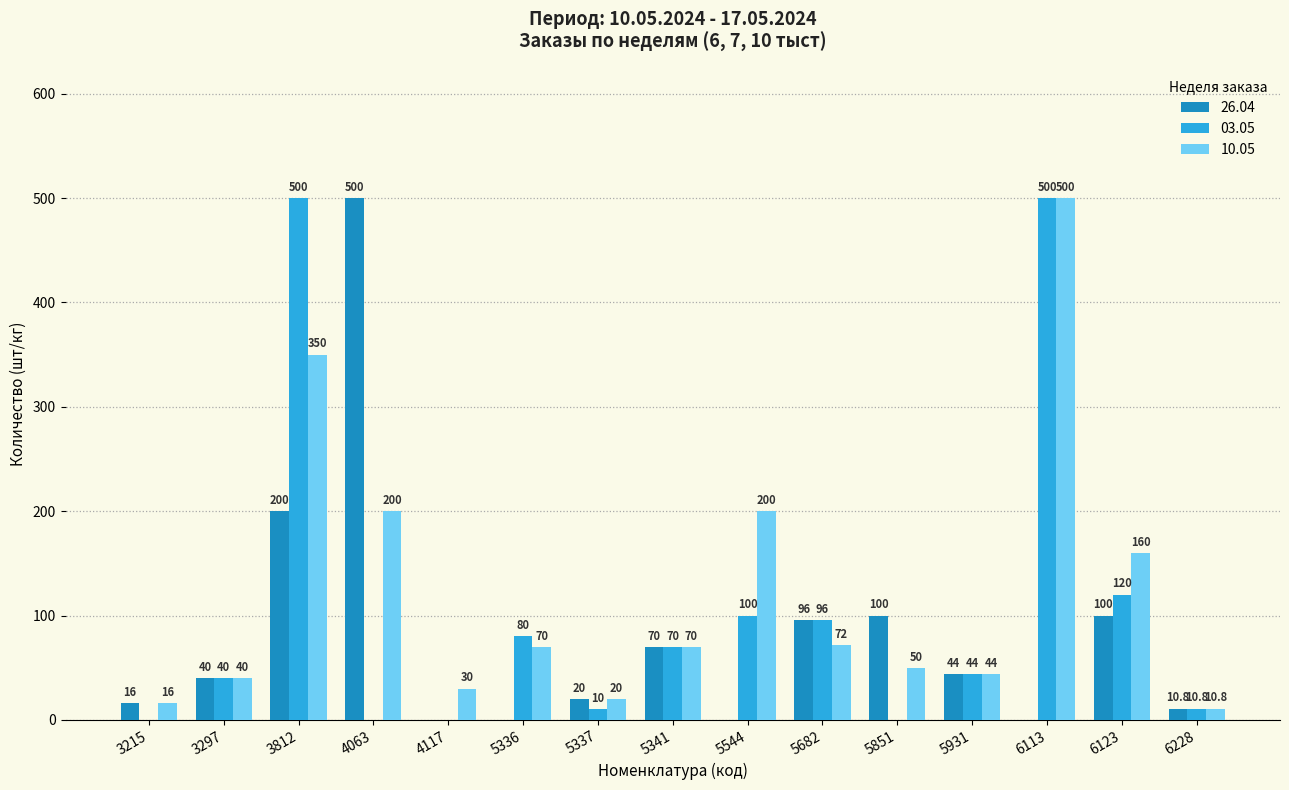

At which label does 10.05 first exceed 70?

3812